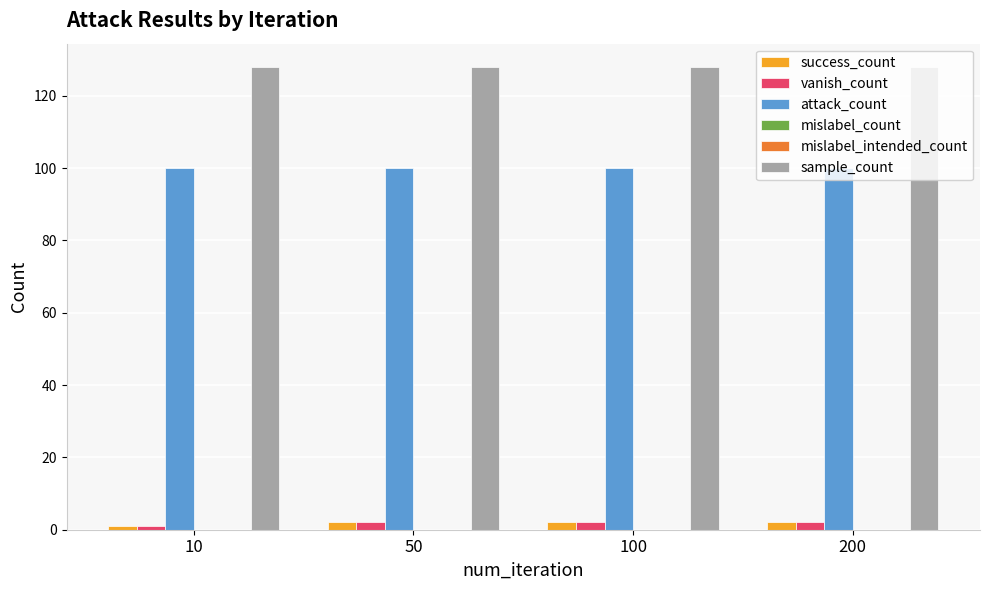

Does the chart contain any negative values?

No